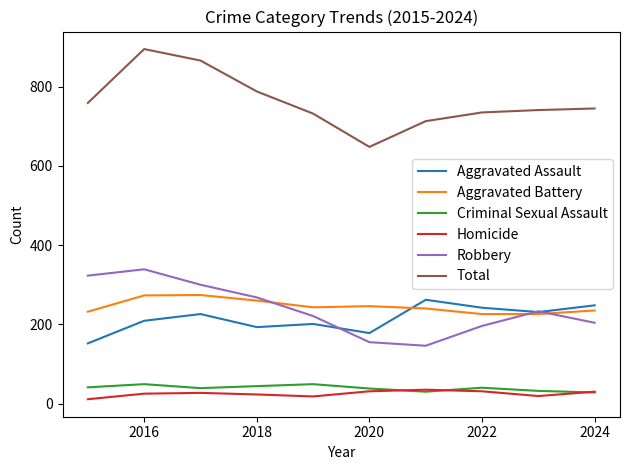

Which series has the widest spread of values?

Total